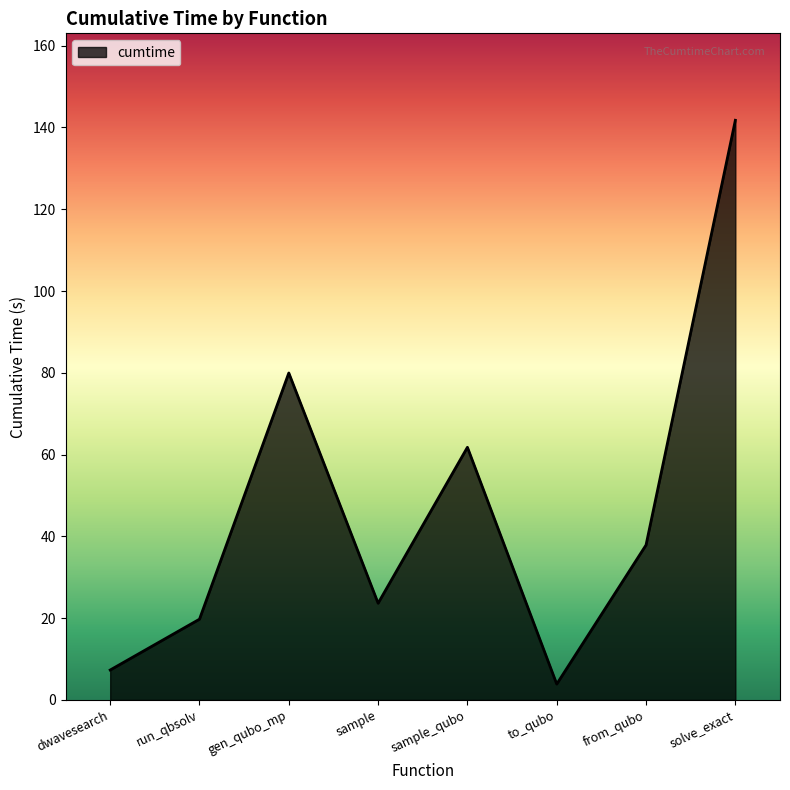

Approximately how many times larger is the value at sample_qubo compared to sample?

2.6